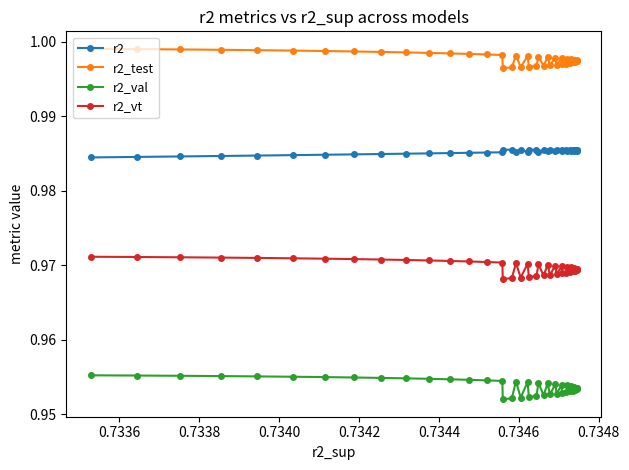

Which series has the largest total across all categories?

r2_test